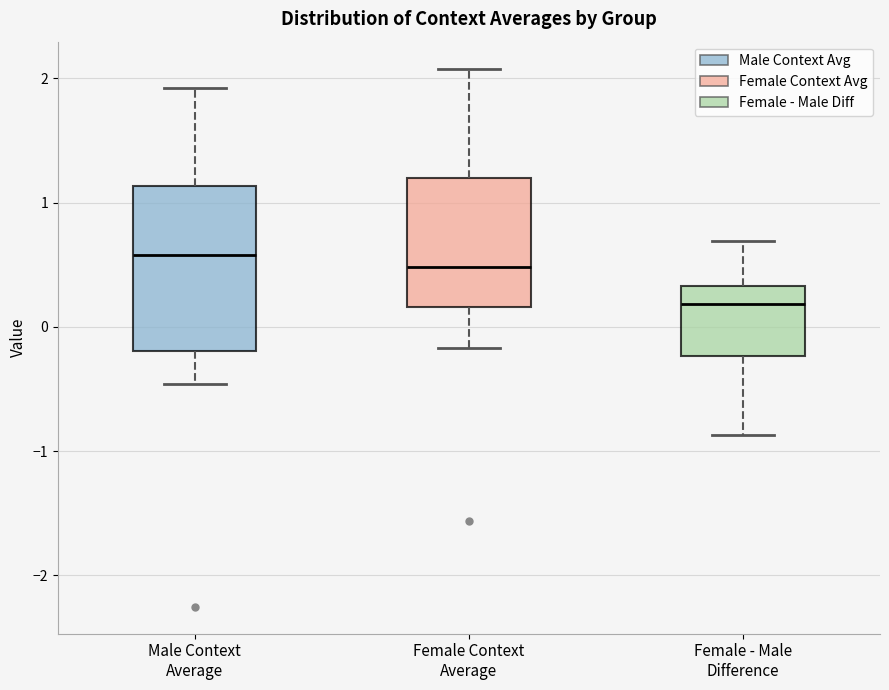

Which box is the tallest, from its lower edge to its upper edge?

Male Context Average